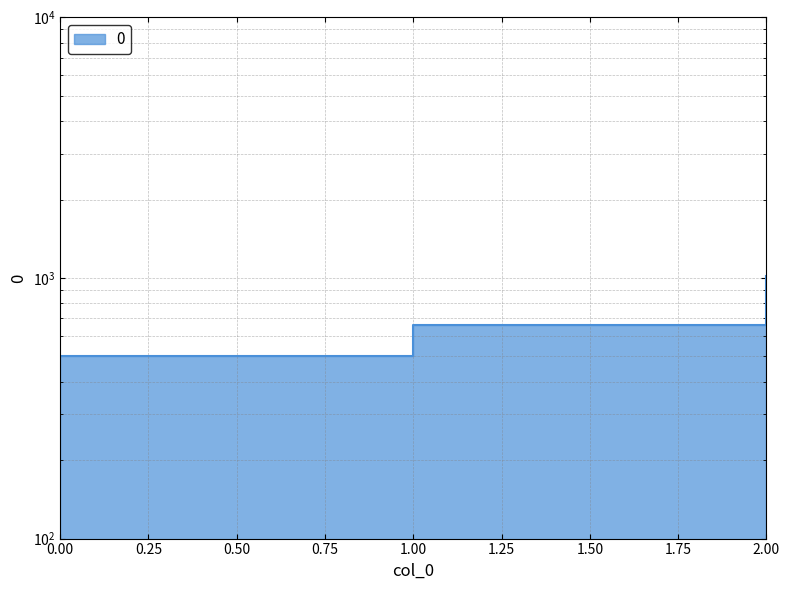

What is the change in value from 0 to 2?

+520